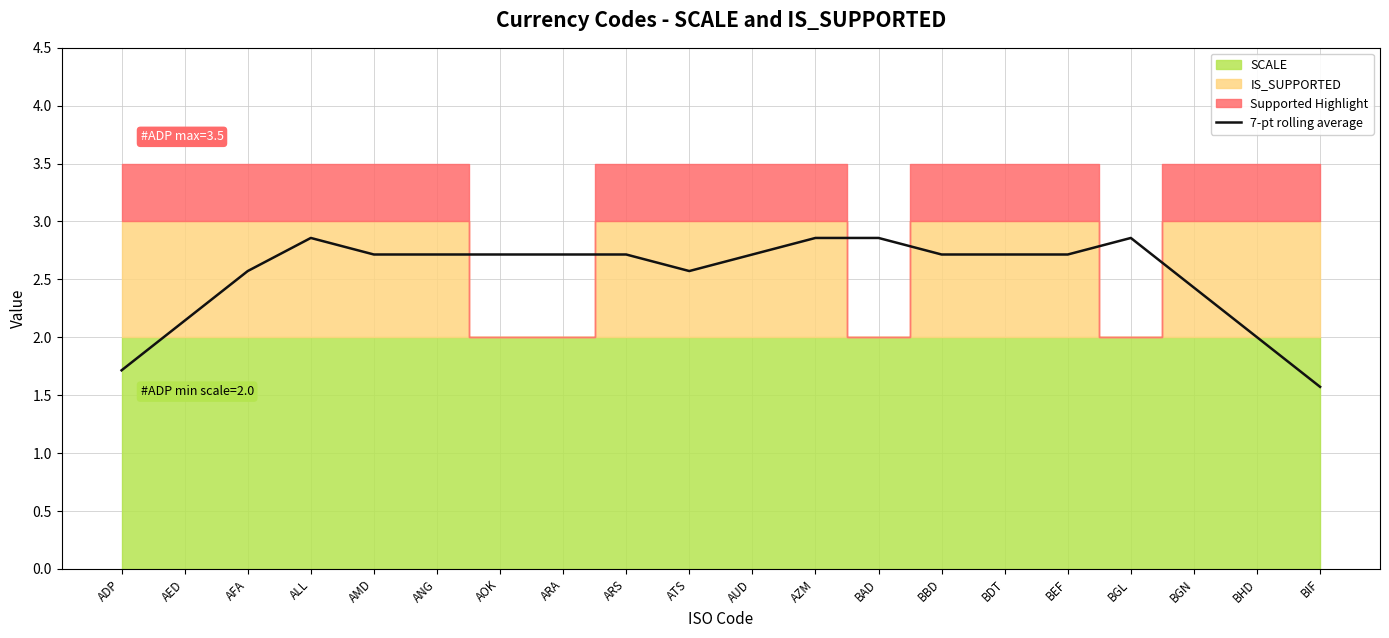

The 7-pt rolling average series shows 2.1 at AED. True or false?

True